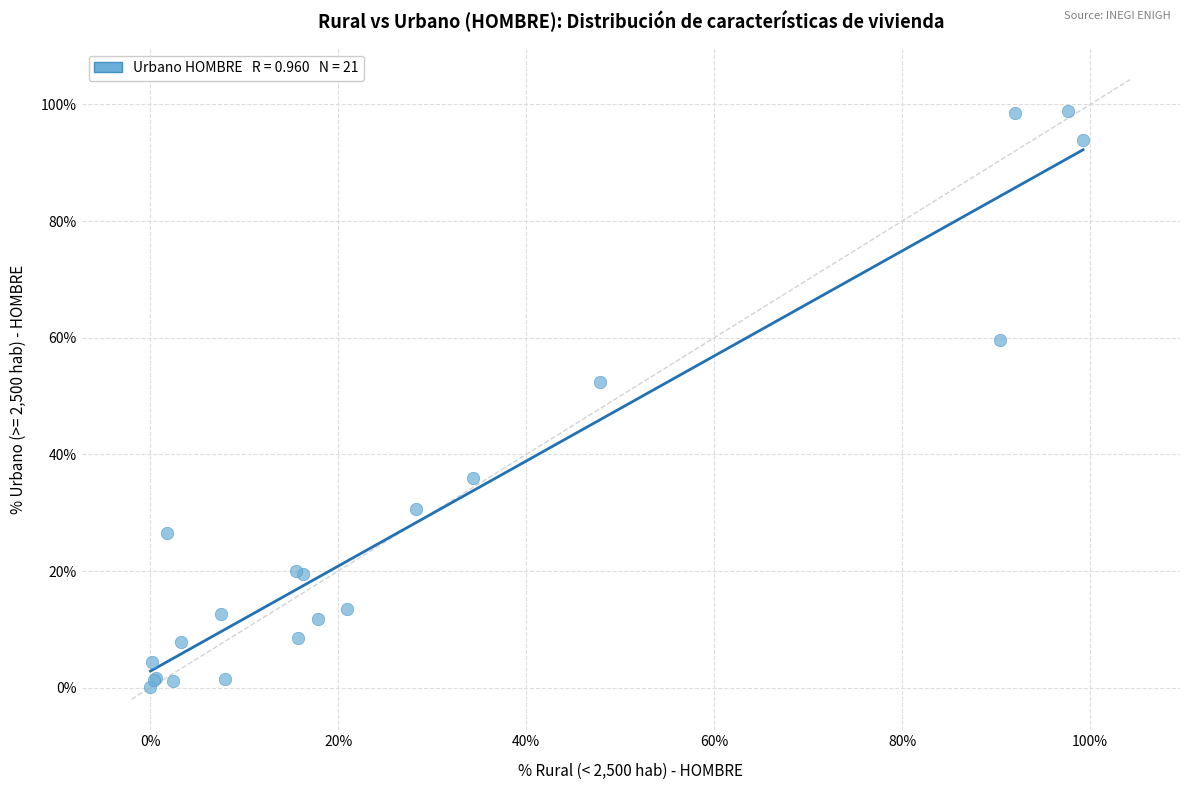

What Y value in the scatter plot is closest to 49?

52.4